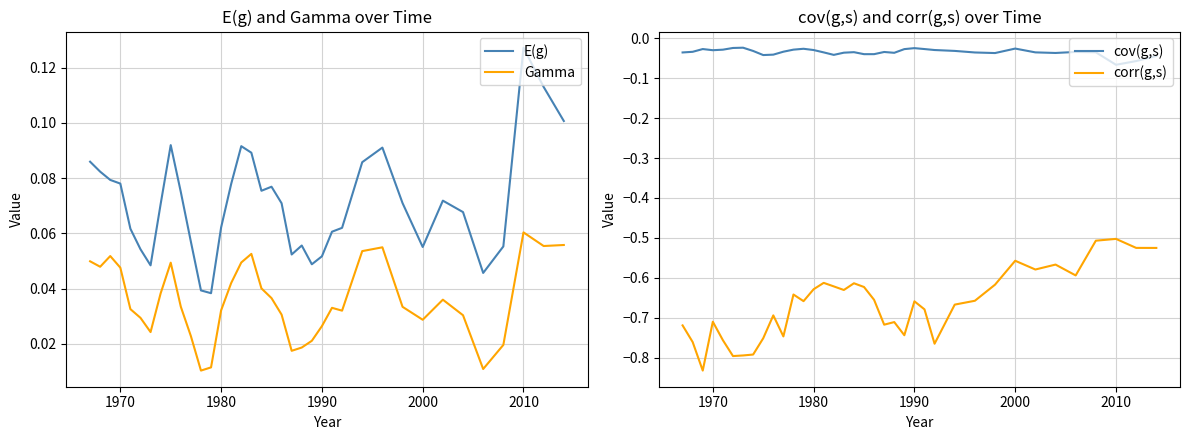

Which series has the largest total across all categories?

E(g)